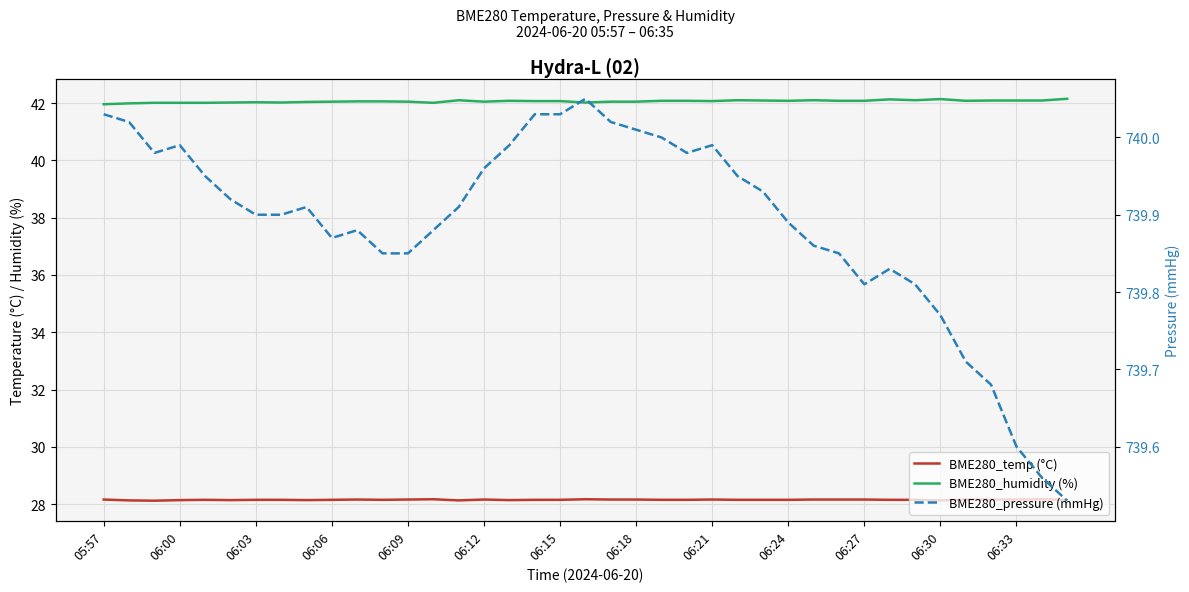

Which category has the highest value in the BME280_temp (°C) series?

13